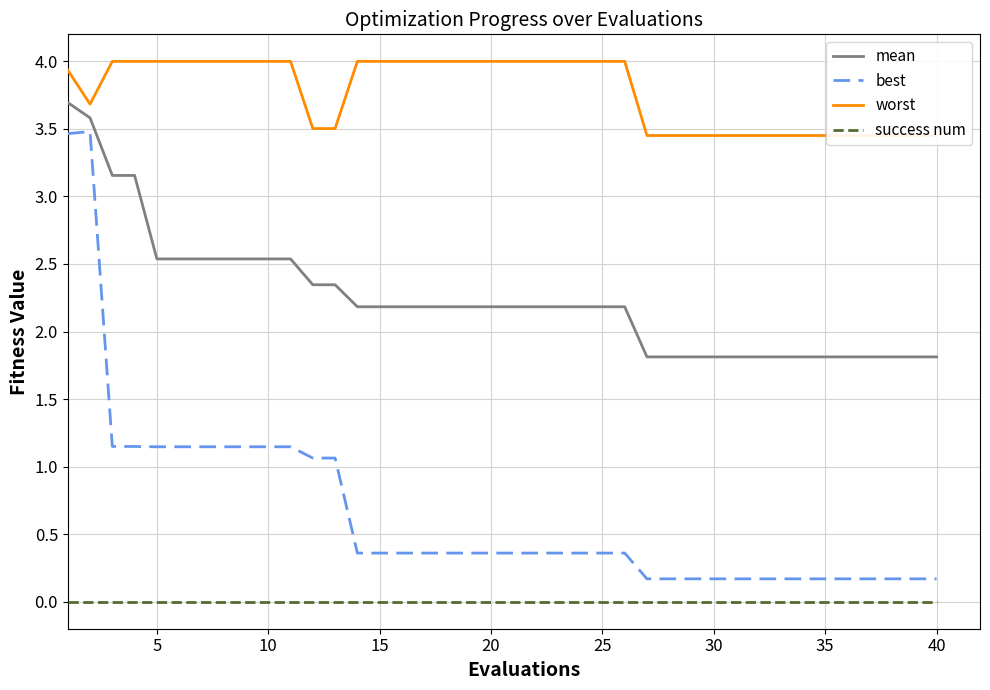

True or false: worst and best cross at least once.

False